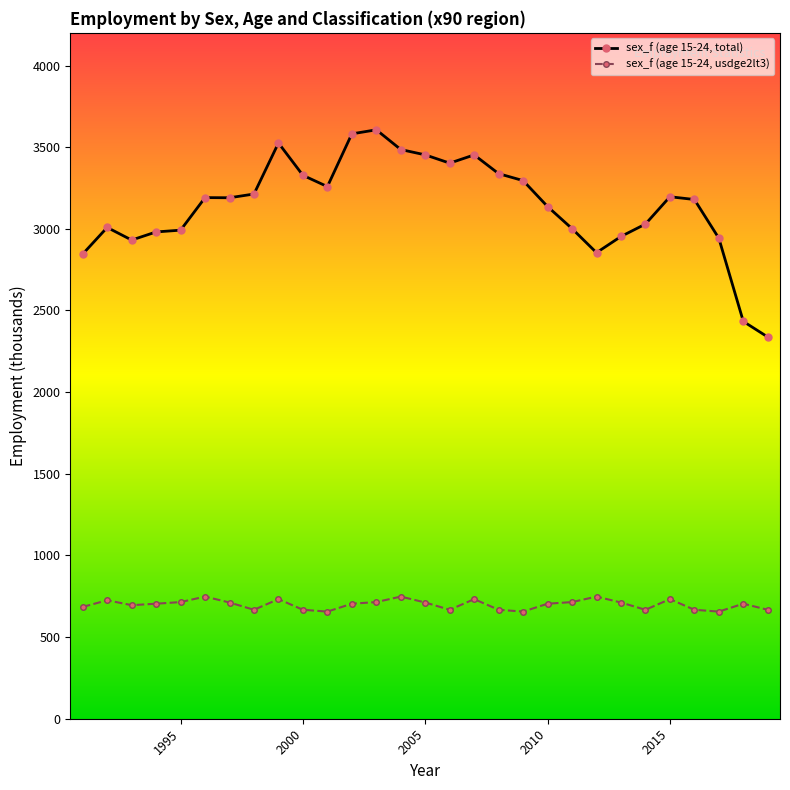

How many data points in sex_f (age 15-24, total) are less than 3190?

14